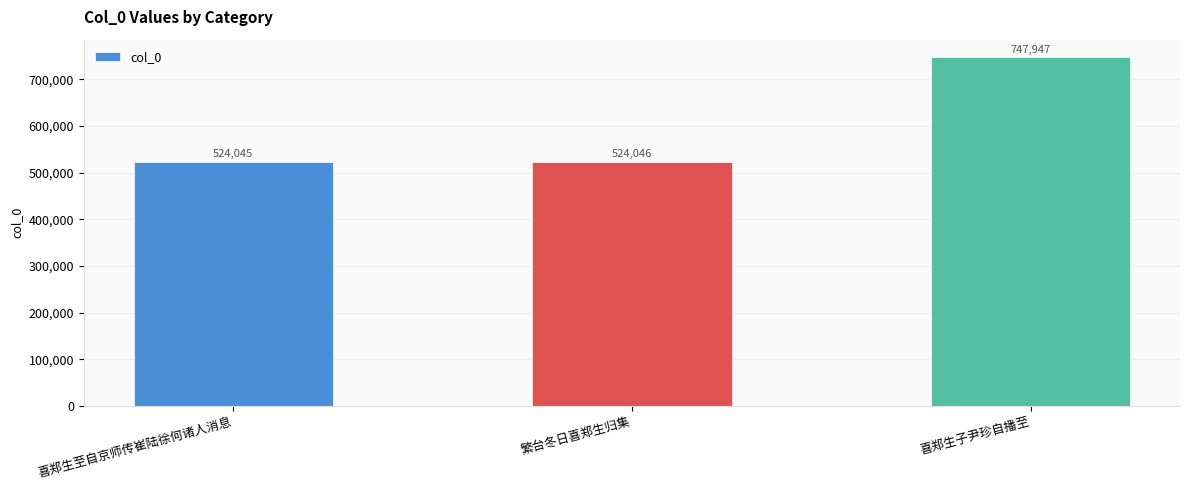

What is the value of the 3rd bar from the left?

747947